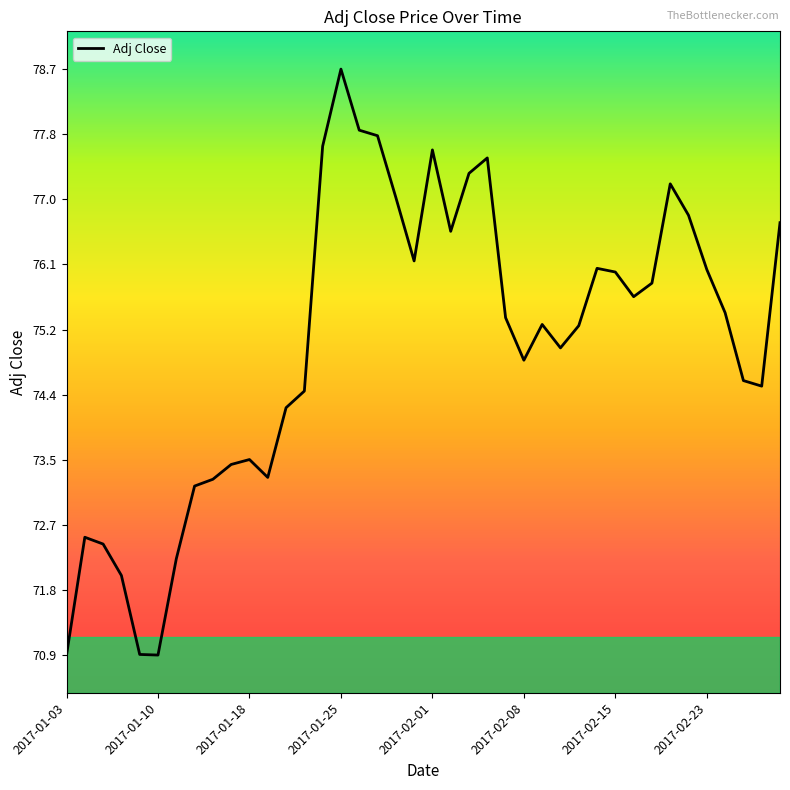

What is the smallest value displayed?

70.9